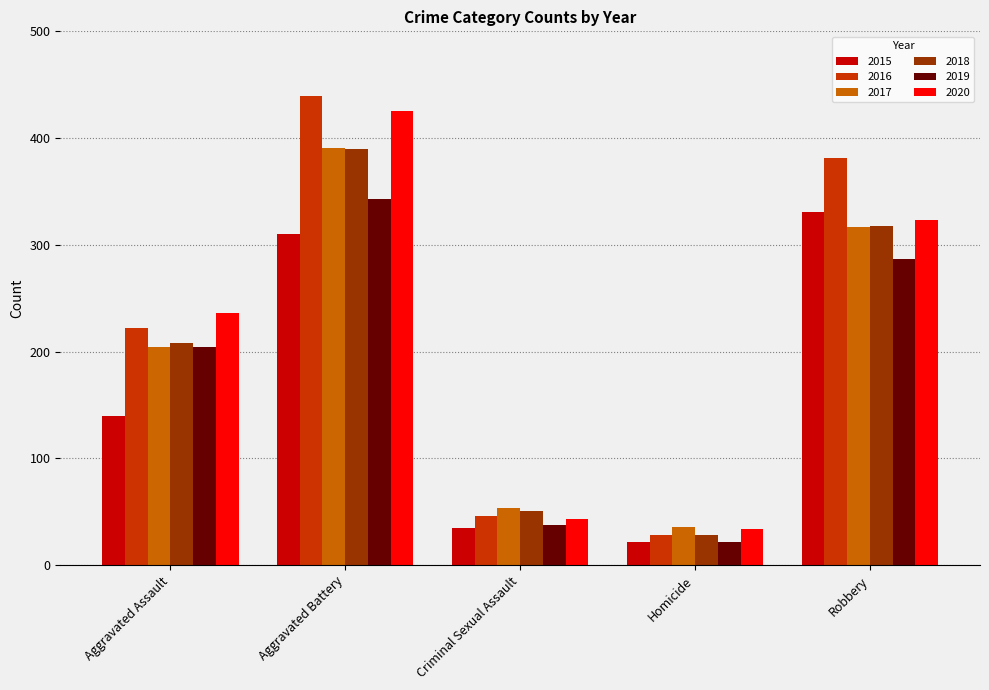

How many categories are shown in the chart?

5